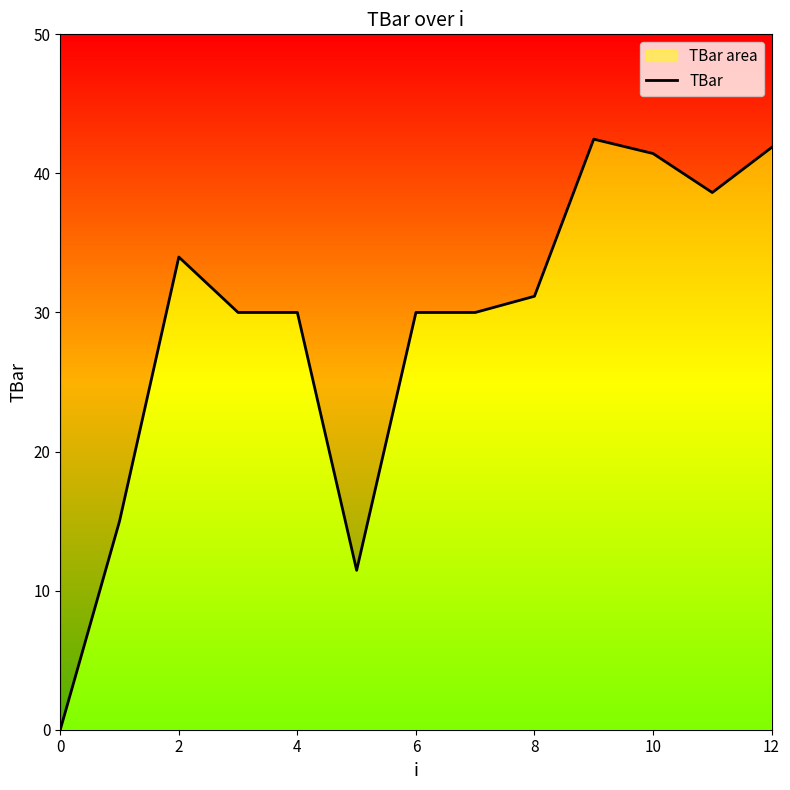

What is the label of the 2nd point from the right?

11